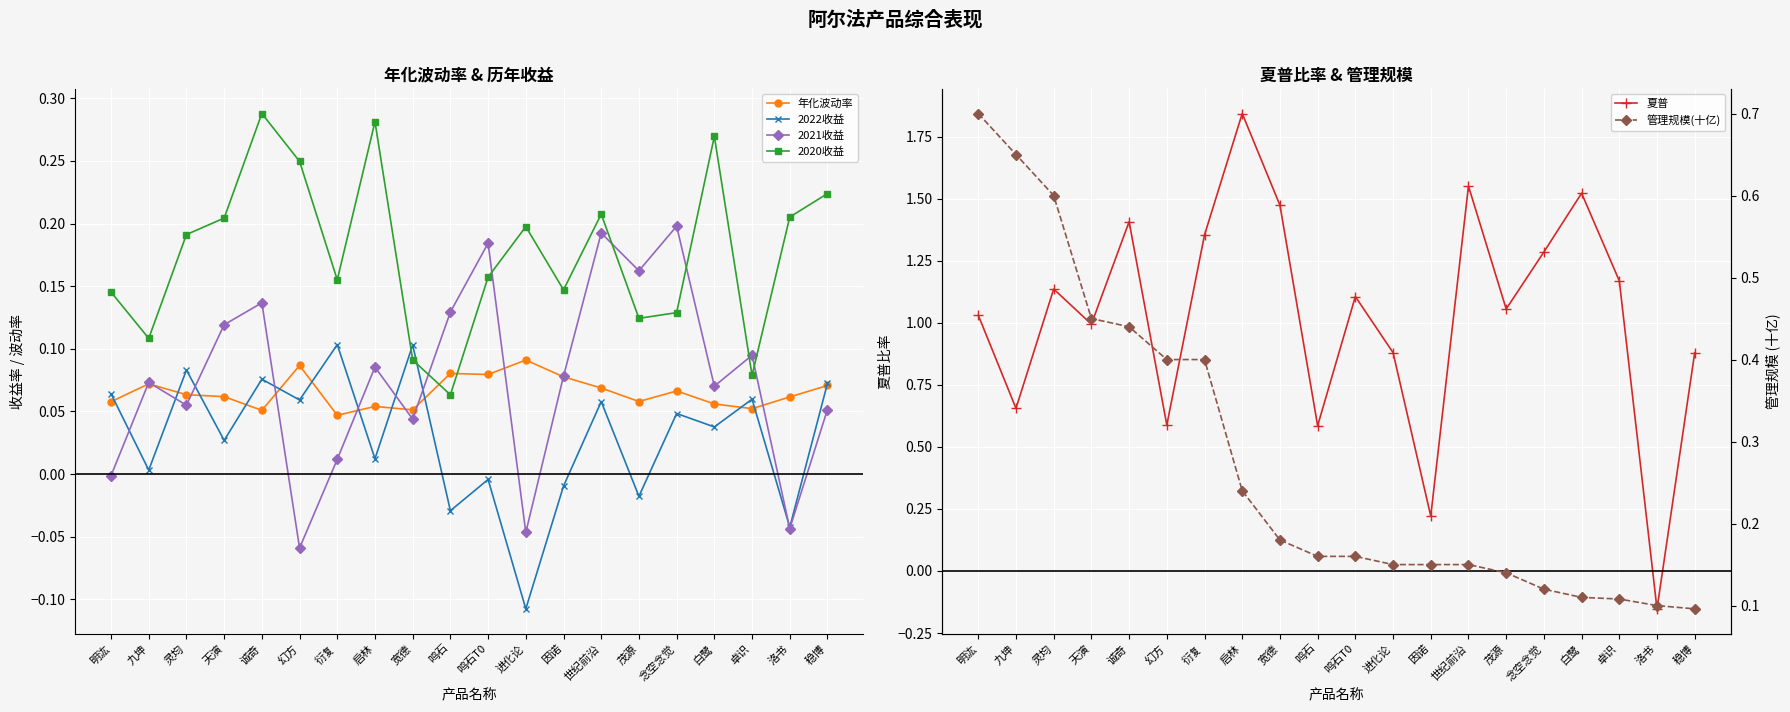

Reading right to left, transcribe all the data shown in this chart.

年化波动率: 稳博=0.1	洛书=0.1	卓识=0.1	白鹭=0.1	念空念觉=0.1	茂源=0.1	世纪前沿=0.1	因诺=0.1	进化论=0.1	鸣石T0=0.1	鸣石=0.1	宽德=0.1	启林=0.1	衍复=0.0	幻方=0.1	诚奇=0.1	天演=0.1	灵均=0.1	九坤=0.1	明汯=0.1
2022收益: 稳博=0.1	洛书=-0.0	卓识=0.1	白鹭=0.0	念空念觉=0.0	茂源=-0.0	世纪前沿=0.1	因诺=-0.0	进化论=-0.1	鸣石T0=-0.0	鸣石=-0.0	宽德=0.1	启林=0.0	衍复=0.1	幻方=0.1	诚奇=0.1	天演=0.0	灵均=0.1	九坤=0.0	明汯=0.1
2021收益: 稳博=0.1	洛书=-0.0	卓识=0.1	白鹭=0.1	念空念觉=0.2	茂源=0.2	世纪前沿=0.2	因诺=0.1	进化论=-0.0	鸣石T0=0.2	鸣石=0.1	宽德=0.0	启林=0.1	衍复=0.0	幻方=-0.1	诚奇=0.1	天演=0.1	灵均=0.1	九坤=0.1	明汯=-0.0
2020收益: 稳博=0.2	洛书=0.2	卓识=0.1	白鹭=0.3	念空念觉=0.1	茂源=0.1	世纪前沿=0.2	因诺=0.1	进化论=0.2	鸣石T0=0.2	鸣石=0.1	宽德=0.1	启林=0.3	衍复=0.2	幻方=0.2	诚奇=0.3	天演=0.2	灵均=0.2	九坤=0.1	明汯=0.1
夏普: 稳博=0.9	洛书=-0.2	卓识=1.2	白鹭=1.5	念空念觉=1.3	茂源=1.1	世纪前沿=1.6	因诺=0.2	进化论=0.9	鸣石T0=1.1	鸣石=0.6	宽德=1.5	启林=1.8	衍复=1.4	幻方=0.6	诚奇=1.4	天演=1.0	灵均=1.1	九坤=0.7	明汯=1.0
管理规模(十亿): 稳博=0.1	洛书=0.1	卓识=0.1	白鹭=0.1	念空念觉=0.1	茂源=0.1	世纪前沿=0.1	因诺=0.1	进化论=0.1	鸣石T0=0.2	鸣石=0.2	宽德=0.2	启林=0.2	衍复=0.4	幻方=0.4	诚奇=0.4	天演=0.5	灵均=0.6	九坤=0.7	明汯=0.7